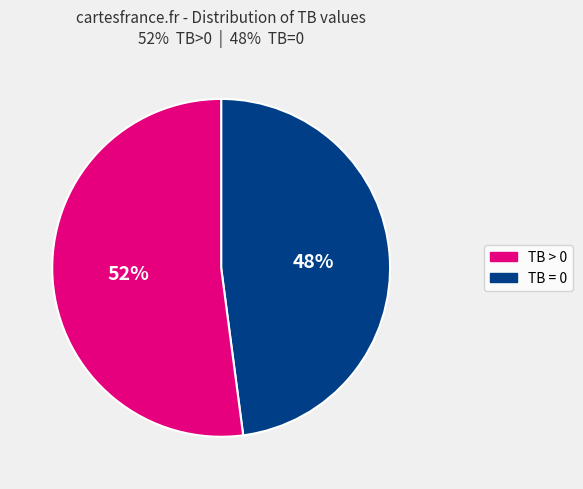

To the nearest percent, what is the average slice percentage?

50%